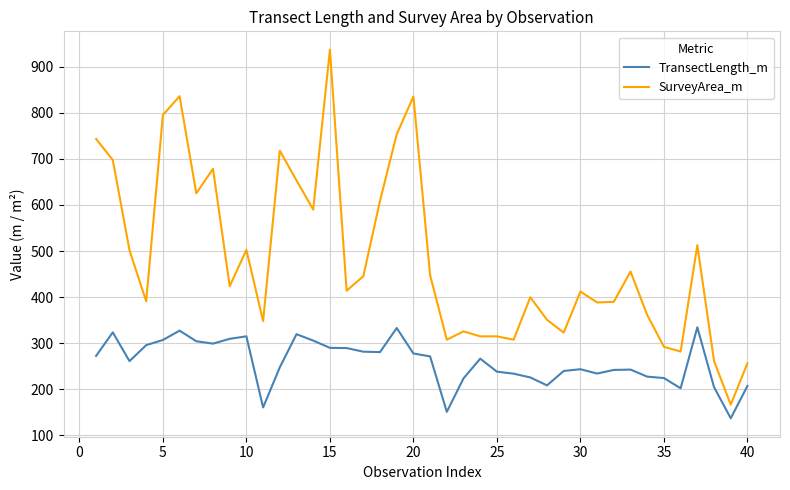

Which series has the largest total across all categories?

SurveyArea_m